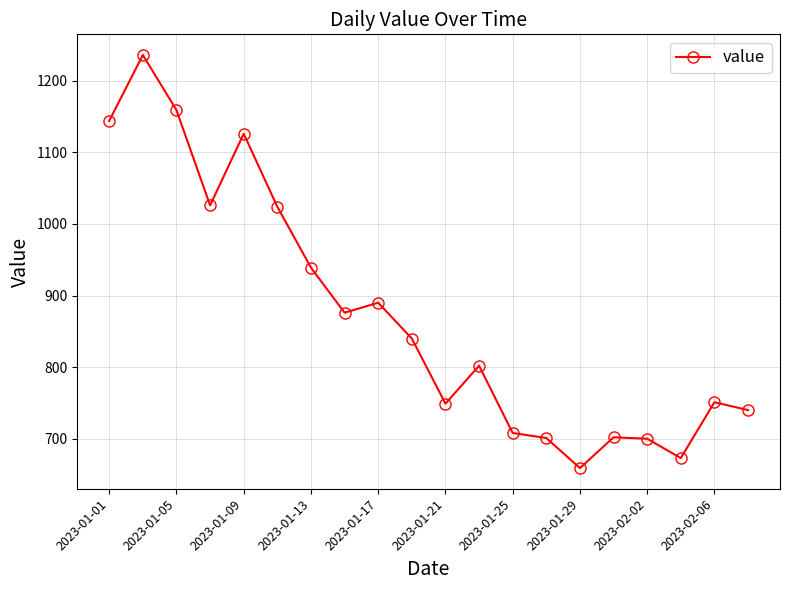

How many points are lower than both their immediate neighbors (excluding endpoints)?

5